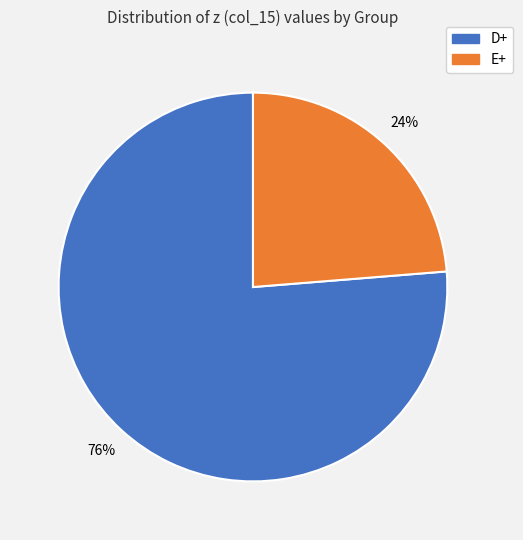

To the nearest percent, what portion does E+ represent?

24%